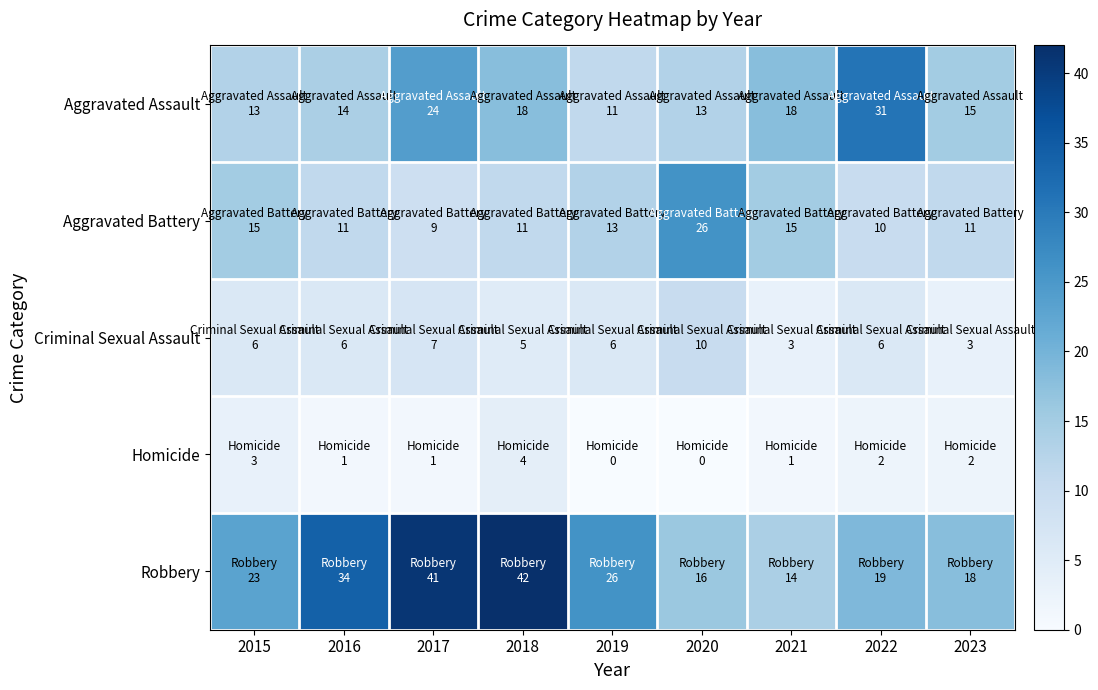

Reading left to right, list all the values displayed in this chart.

Aggravated Assault: 2015=13	2016=14	2017=24	2018=18	2019=11	2020=13	2021=18	2022=31	2023=15
Aggravated Battery: 2015=15	2016=11	2017=9	2018=11	2019=13	2020=26	2021=15	2022=10	2023=11
Criminal Sexual Assault: 2015=6	2016=6	2017=7	2018=5	2019=6	2020=10	2021=3	2022=6	2023=3
Homicide: 2015=3	2016=1	2017=1	2018=4	2019=0	2020=0	2021=1	2022=2	2023=2
Robbery: 2015=23	2016=34	2017=41	2018=42	2019=26	2020=16	2021=14	2022=19	2023=18